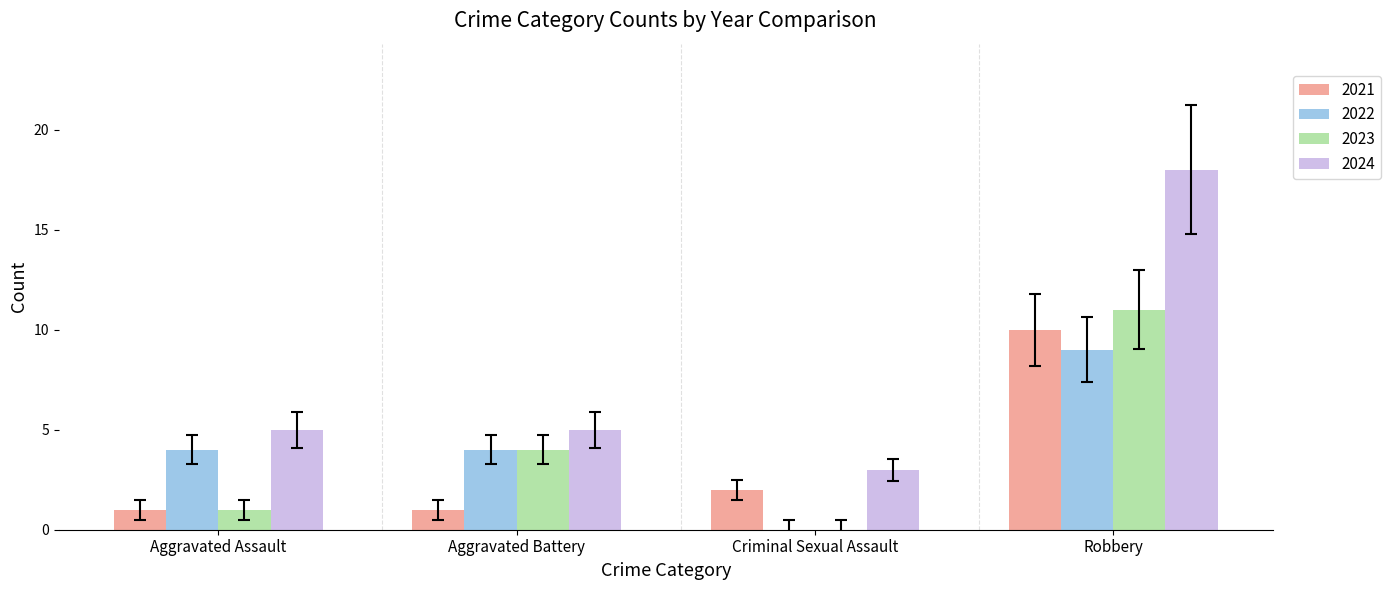

What is the sum of the 2024 values at Criminal Sexual Assault and Robbery?

21